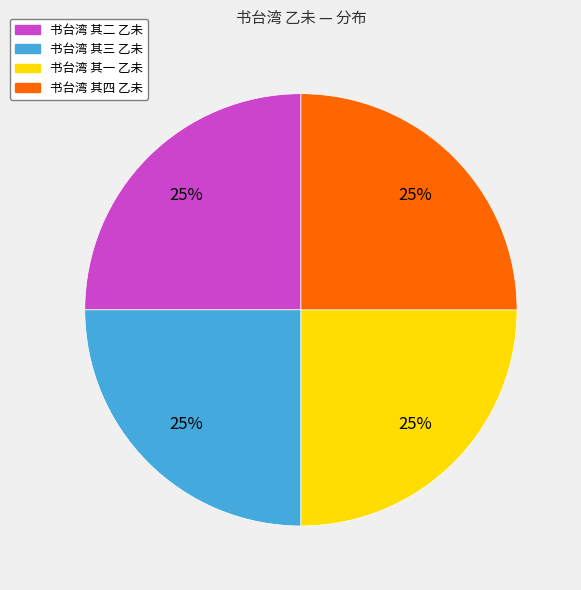

True or false: 书台湾 其四 乙未 accounts for 25% of the total.

True